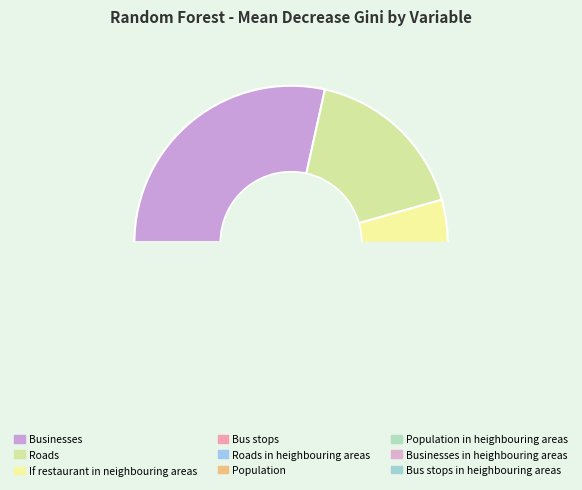

What percentage is the Businesses in heighbouring areas slice, to the nearest percent?

6%